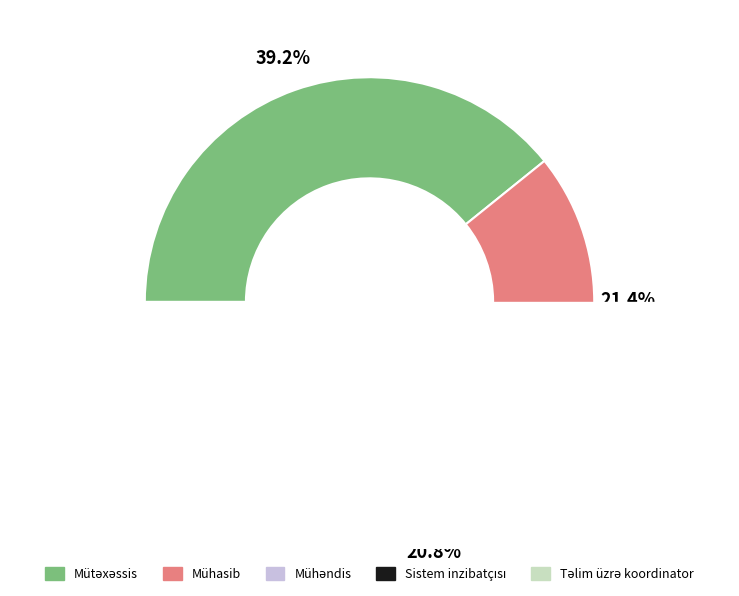

Does Mütəxəssis account for over 50% of the chart?

No